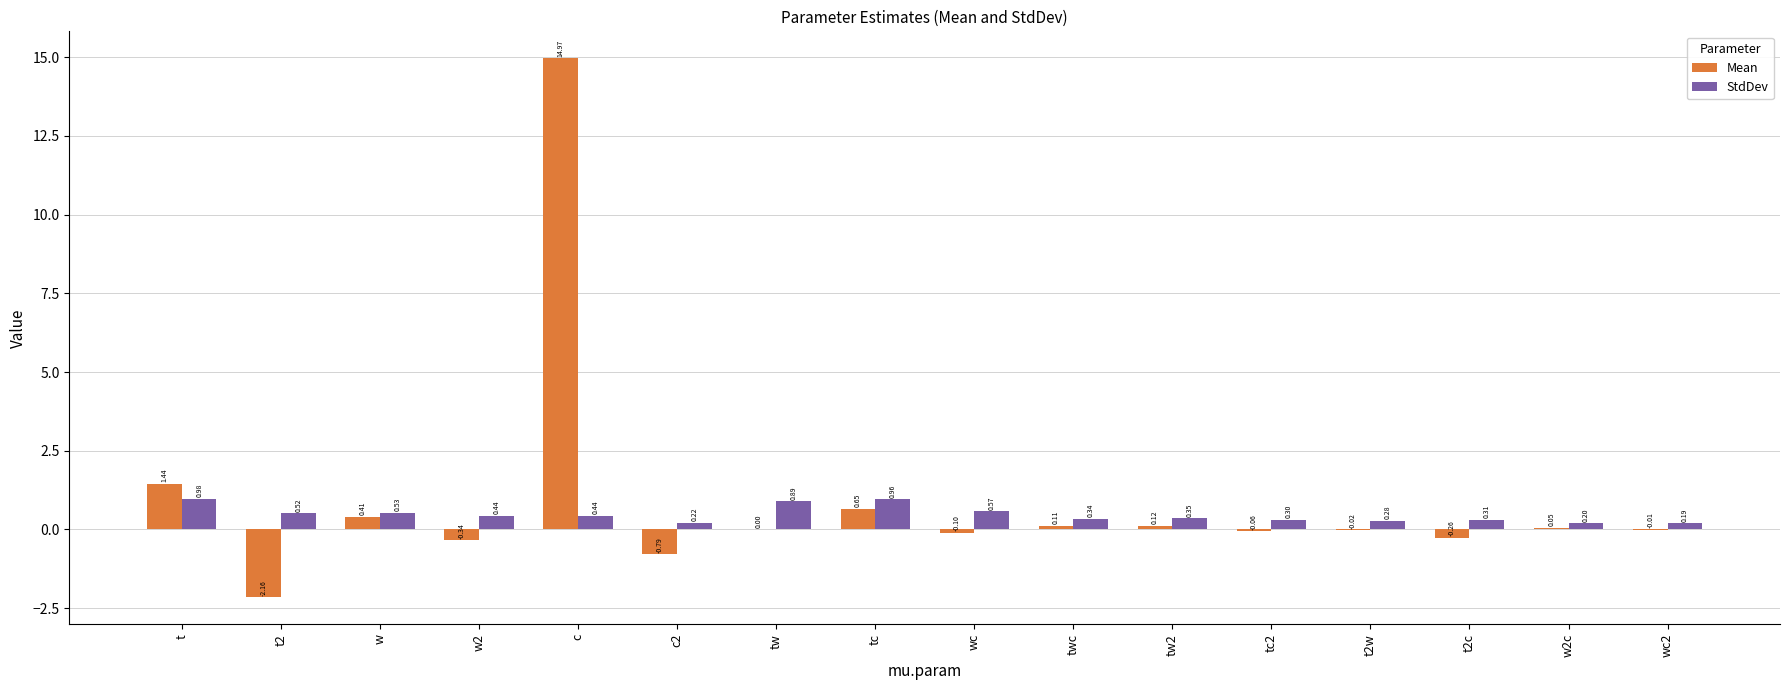

At which category is the sum across all series the highest?

c